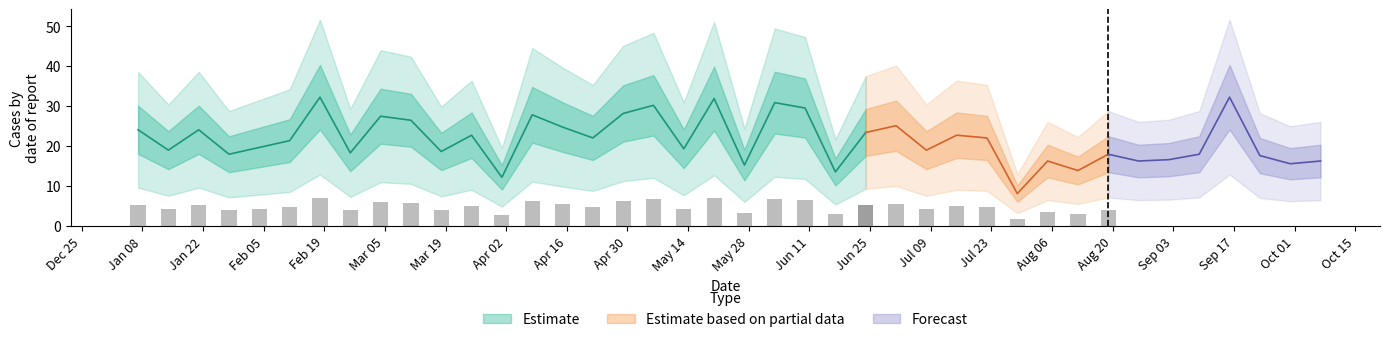

Approximately how many times larger is the value at 17 compared to 16?

1.1